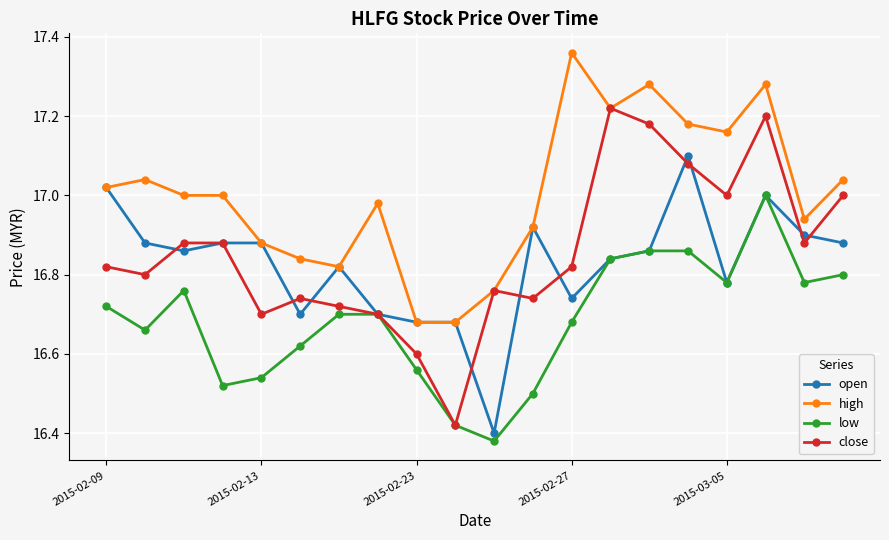

True or false: high has more than 2 points higher than both neighbors.

True